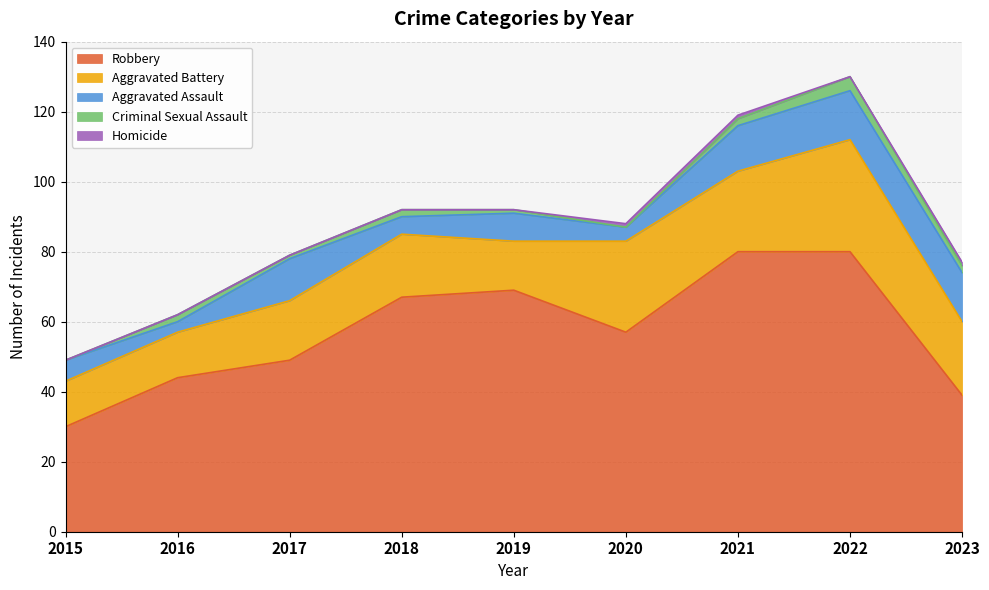

What is the total value across all series at 2016?

62